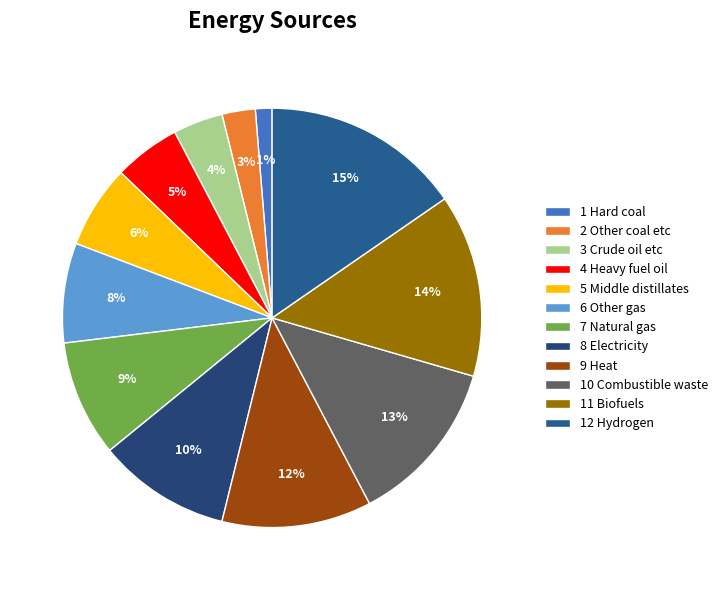

To the nearest percent, what percentage of the pie is 3 Crude oil etc?

4%